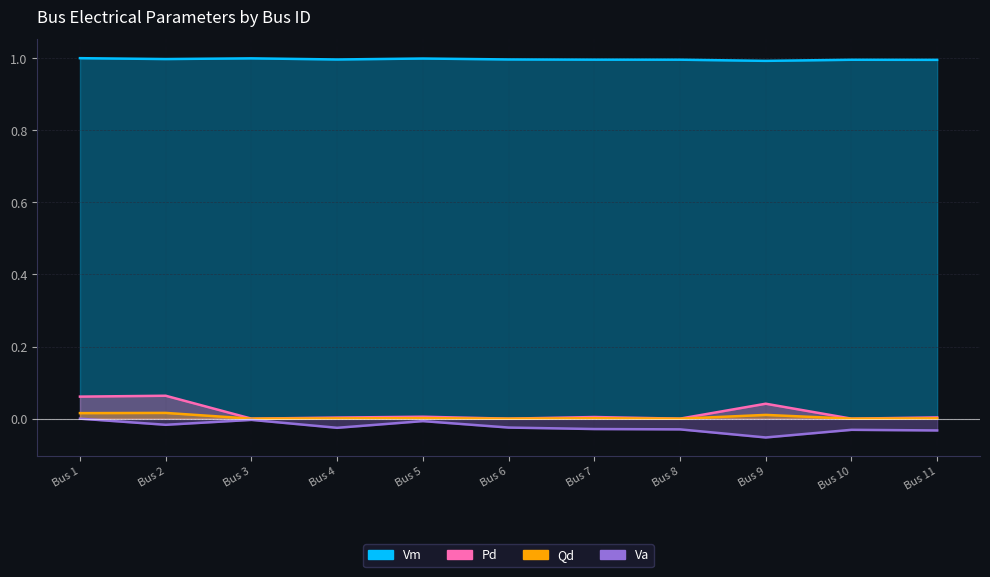

True or false: Vm and Va cross at least once.

False